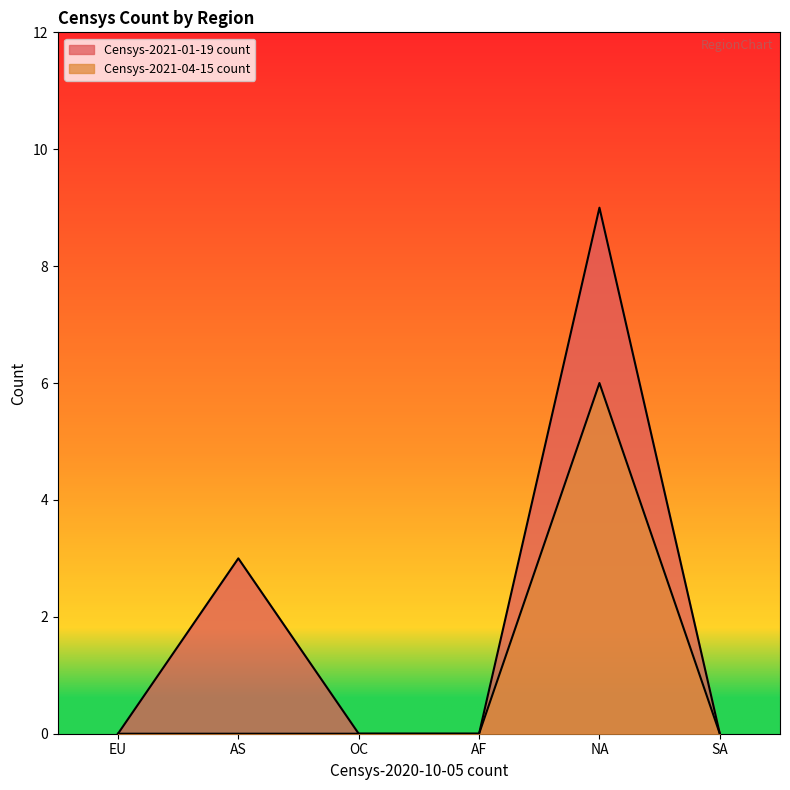

At which category does Censys-2021-01-19 count reach its first local peak?

AS